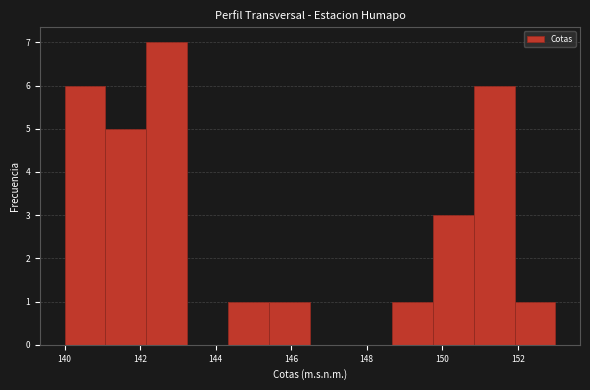

What is the height of the bar covering 152.0 to 153.0 on the x-axis? Neither the bar edges nor the heights are printed on the chart, so give them approximately, as read against the axes.

1